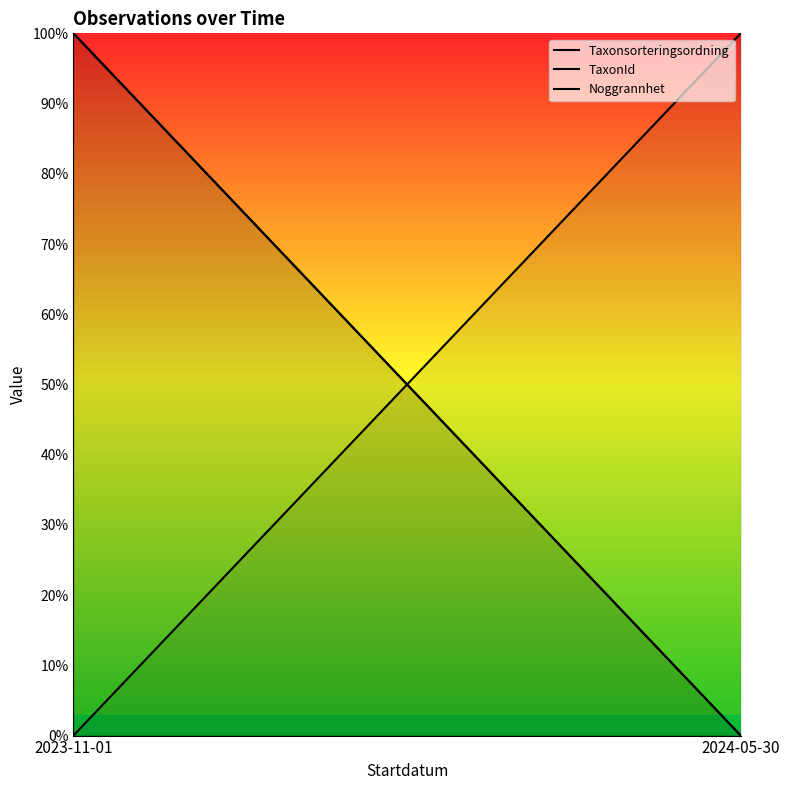

Which series changed the most between 2023-11-01 and 2024-05-30?

Taxonsorteringsordning